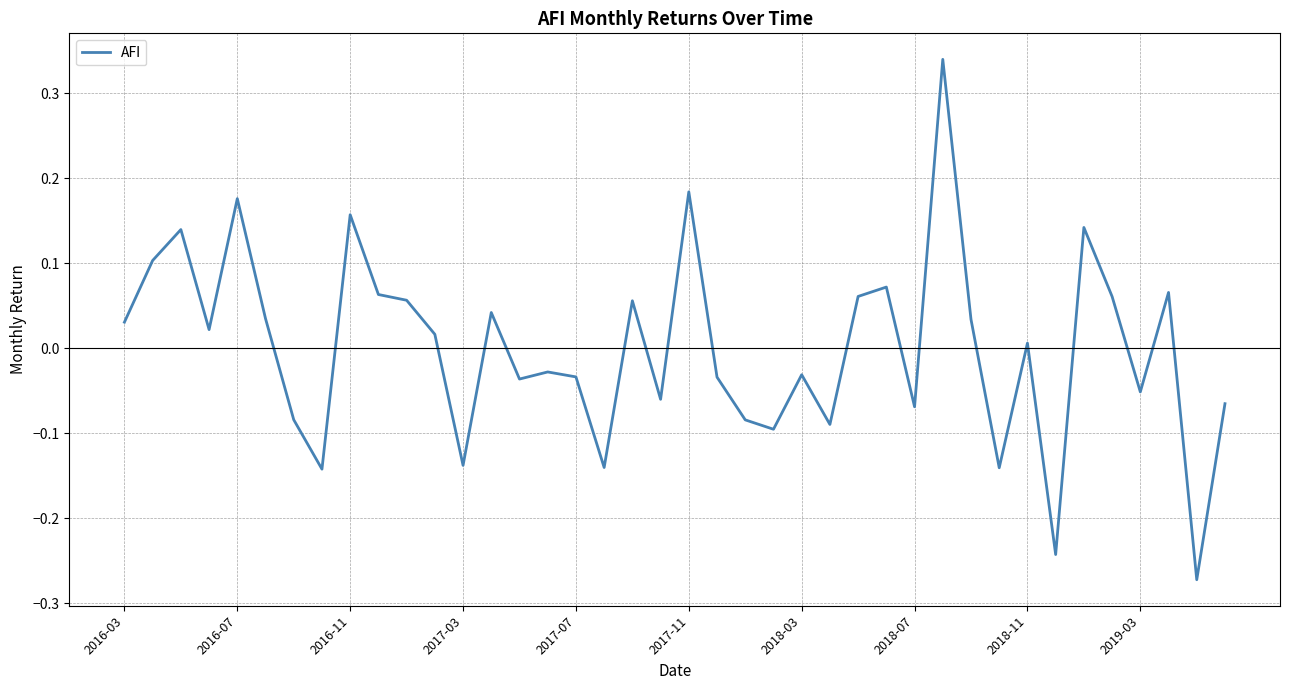

Does the chart have visible grid lines?

Yes